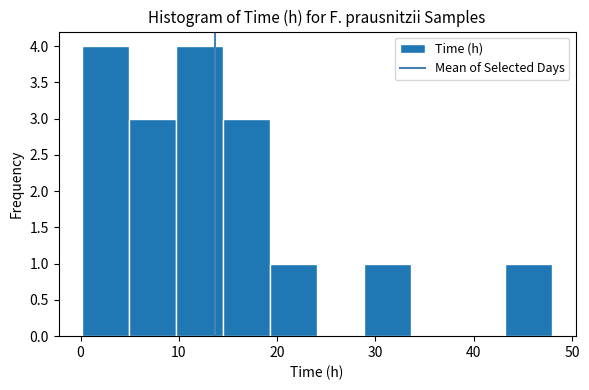

Reading left to right, list every bar in this chart as the range it spans on the x-axis followed by its height. Neither the bar edges nor the heights are printed on the chart, so give them approximately, as read against the axes.

0 to 5: 4
5 to 10: 3
10 to 15: 4
15 to 19: 3
19 to 24: 1
24 to 29: 0
29 to 34: 1
34 to 38: 0
38 to 43: 0
43 to 48: 1